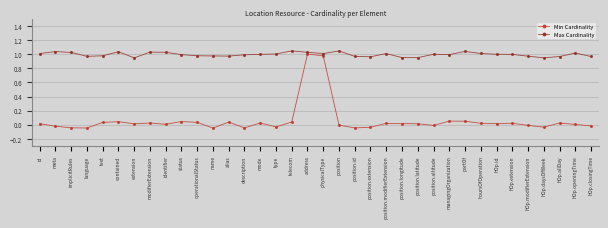

True or false: Min Cardinality and Max Cardinality cross at least once.

False